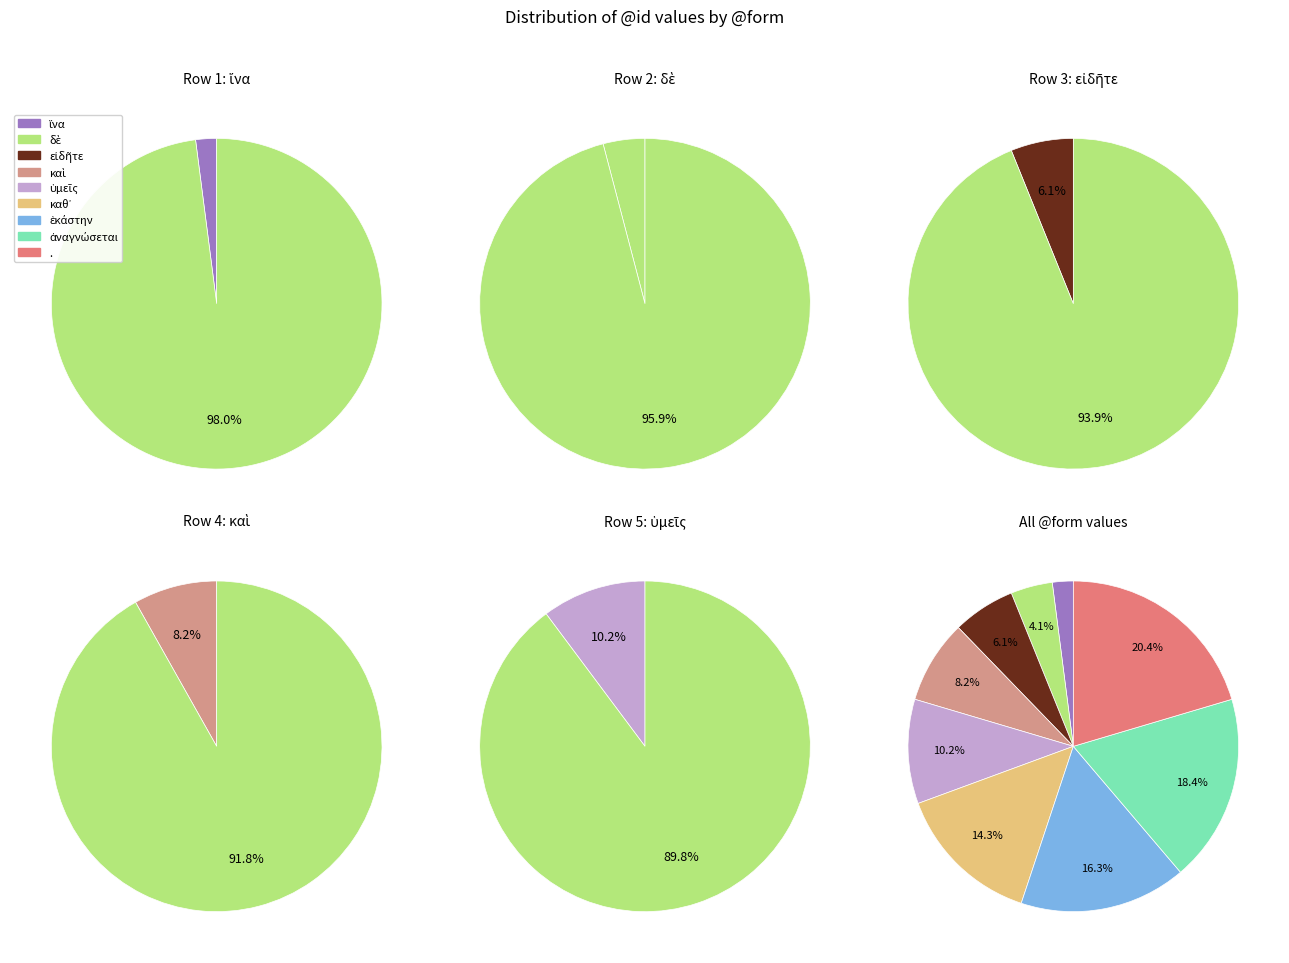

Does εἰδῆτε account for over 50% of the chart?

No